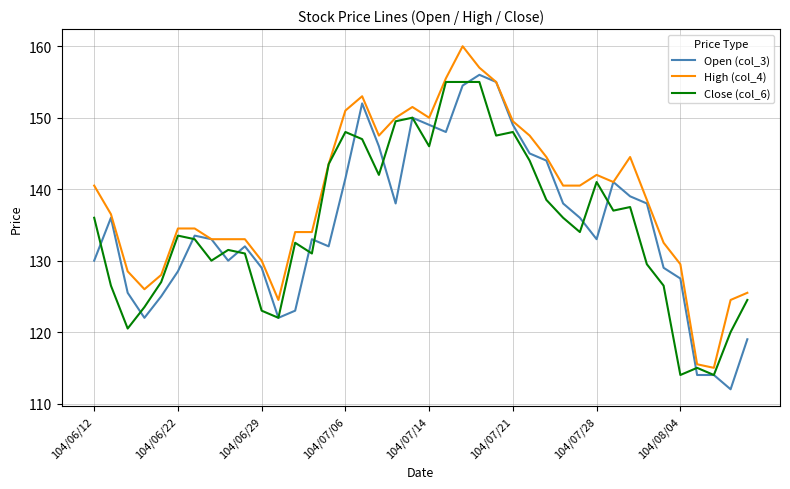

Which series has the largest total across all categories?

High (col_4)